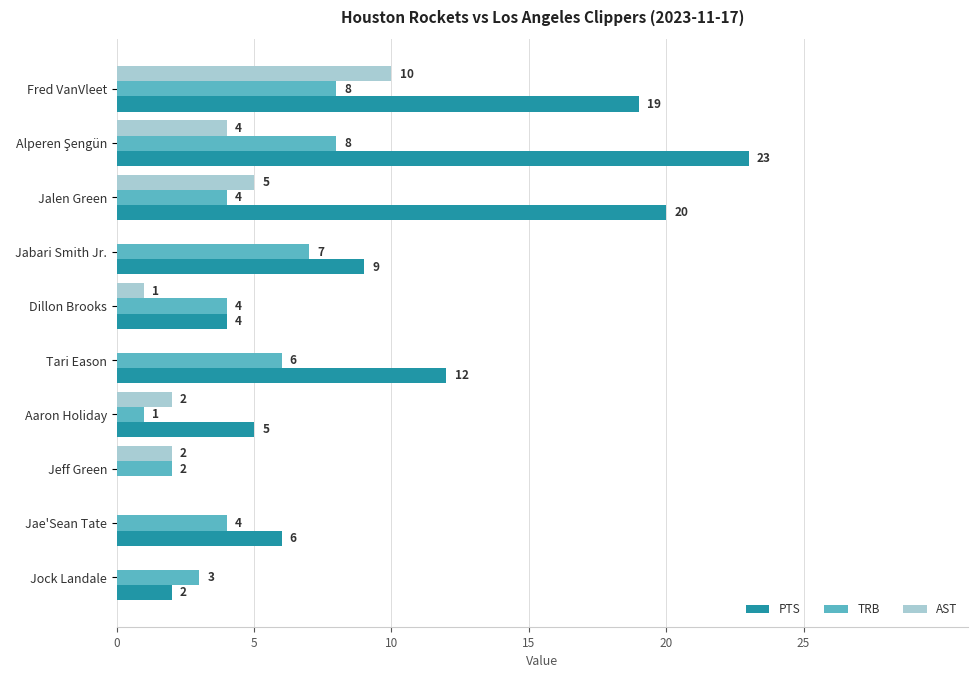

How many AST values are between 0 and 4?

8